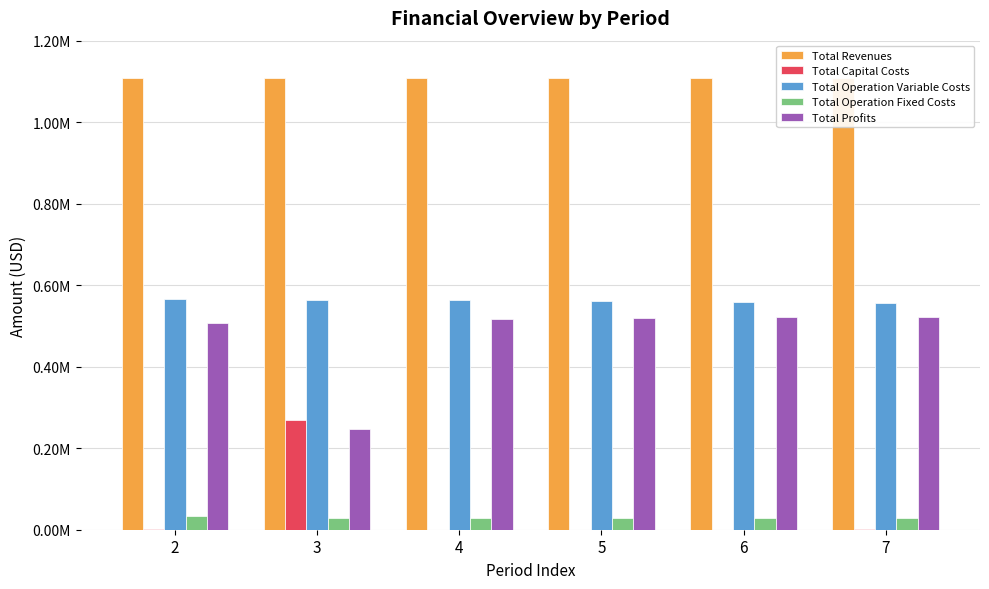

What is the value of the Total Profits bar at the 4th from the left?

519345.7